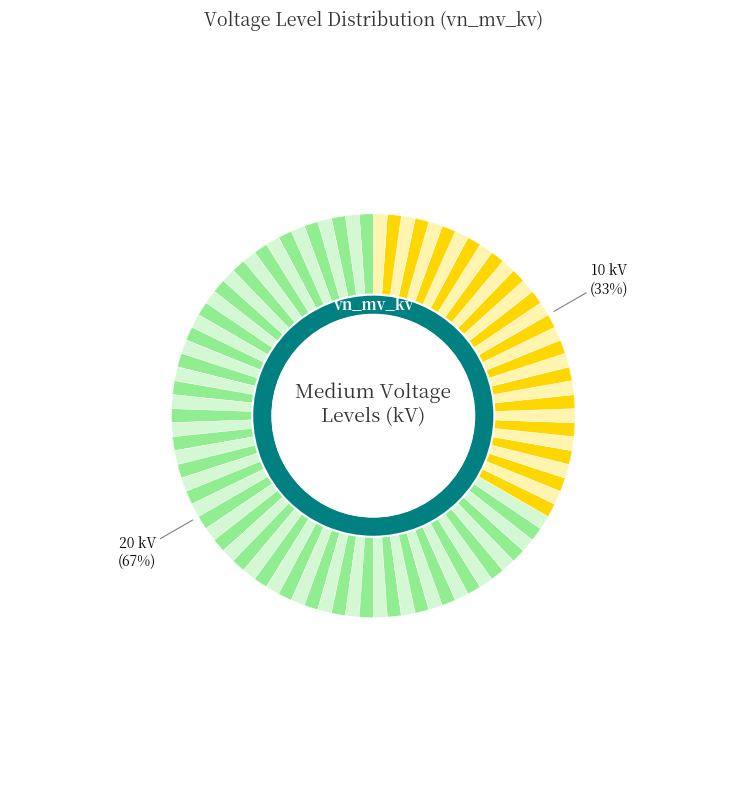

Count the number of slices in the pie.

2